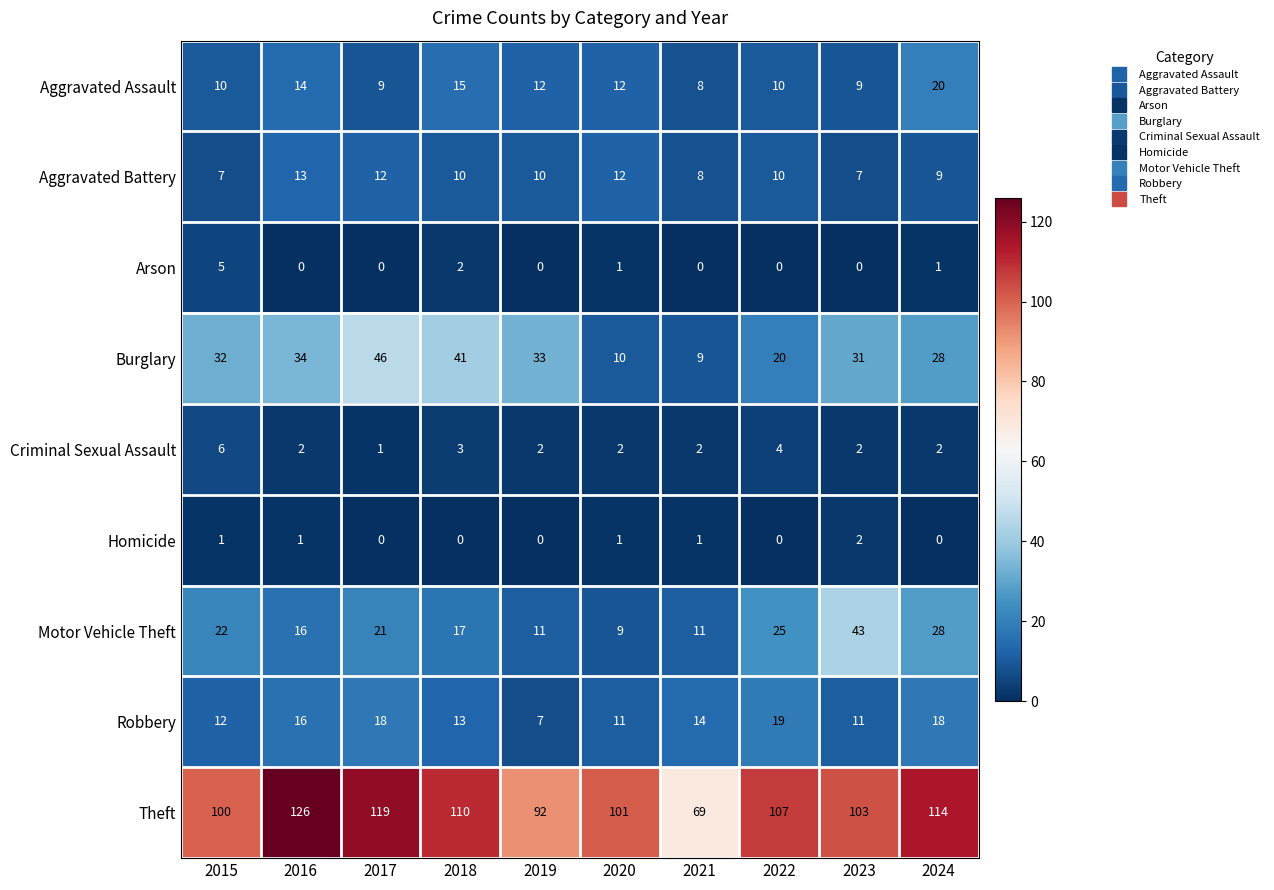

List the series in order of their peak value, highest first.

Theft, Burglary, Motor Vehicle Theft, Aggravated Assault, Robbery, Aggravated Battery, Criminal Sexual Assault, Arson, Homicide